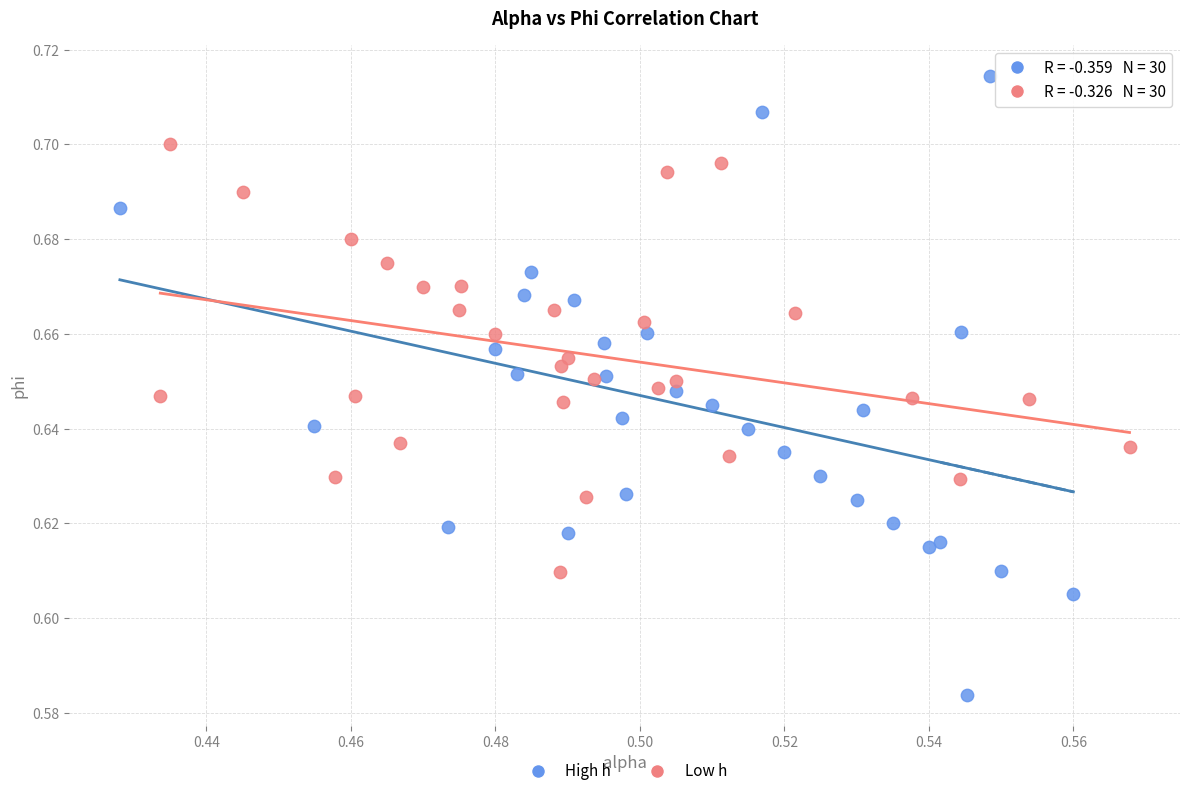

What are all the series names shown in the legend?

High h, Low h